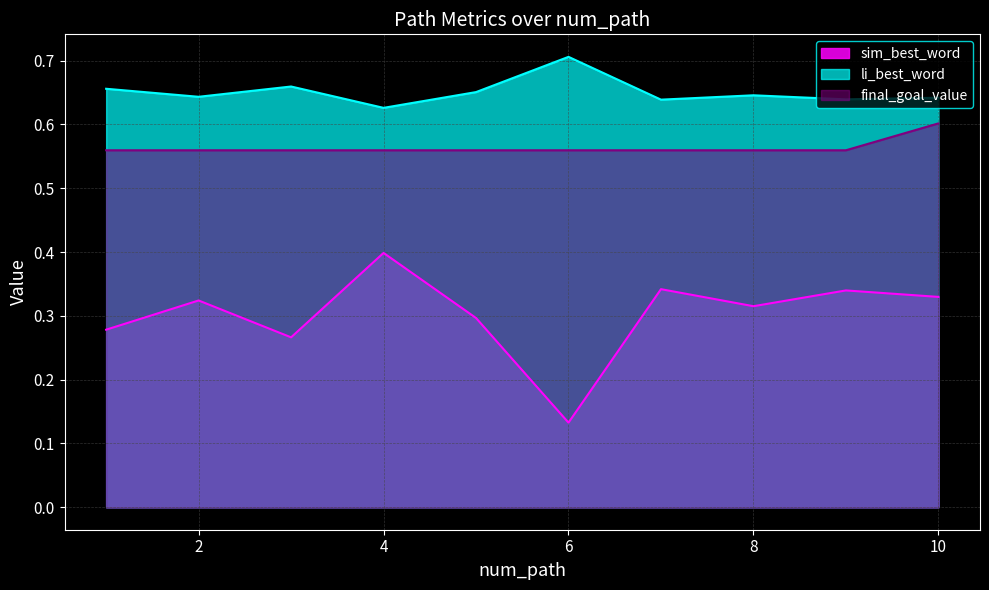

What is the approximate value of final_goal_value at 9?

0.6